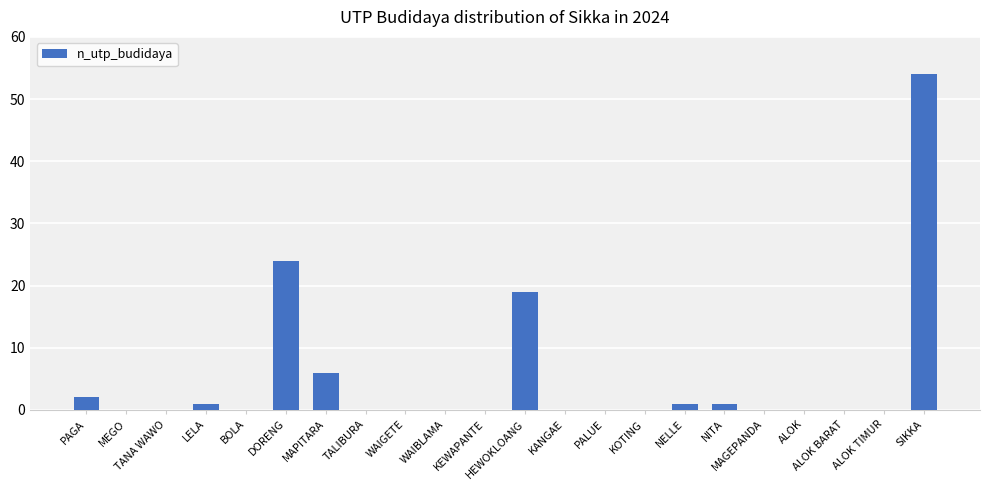

Which label corresponds to the largest value in the chart?

SIKKA